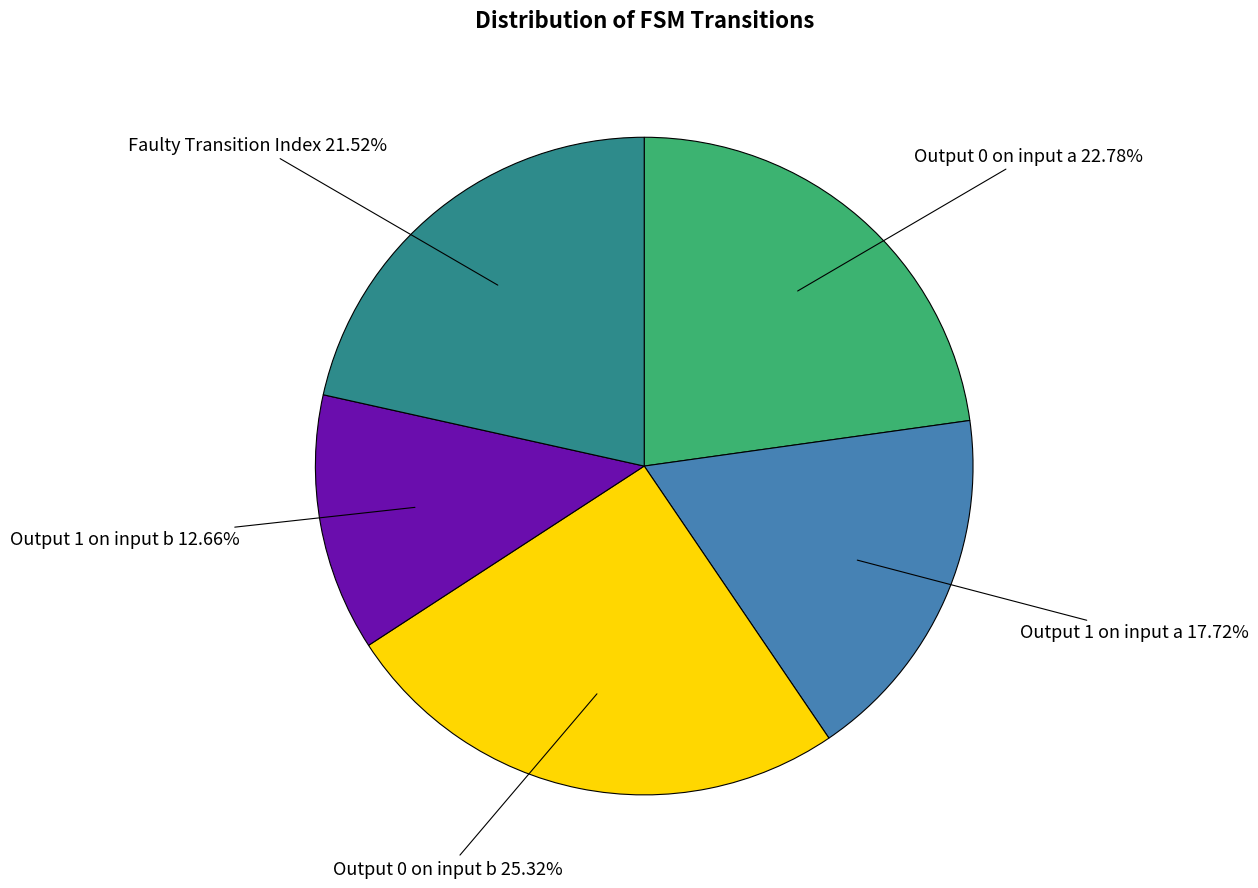

Is there a majority slice in this chart?

No